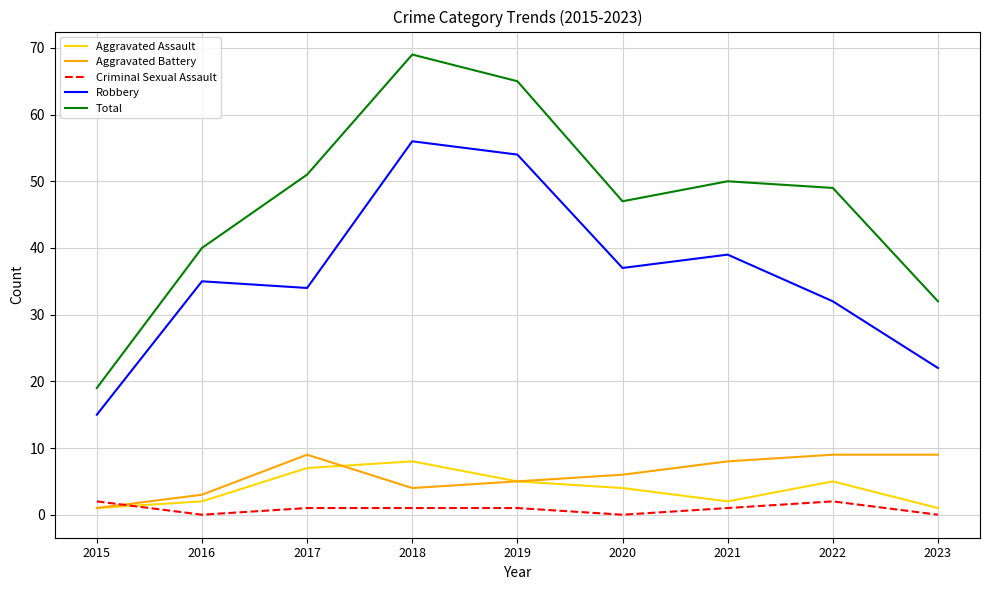

Which category has the lowest value in the Robbery series?

2015